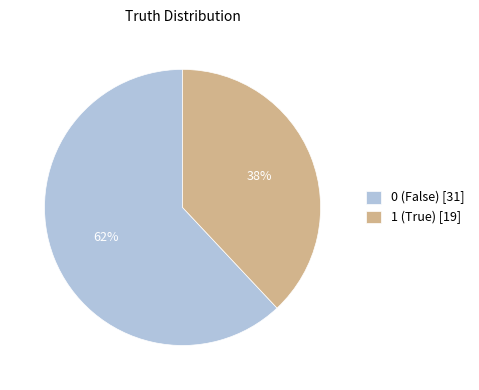

To the nearest percent, what portion does 0 represent?

62%